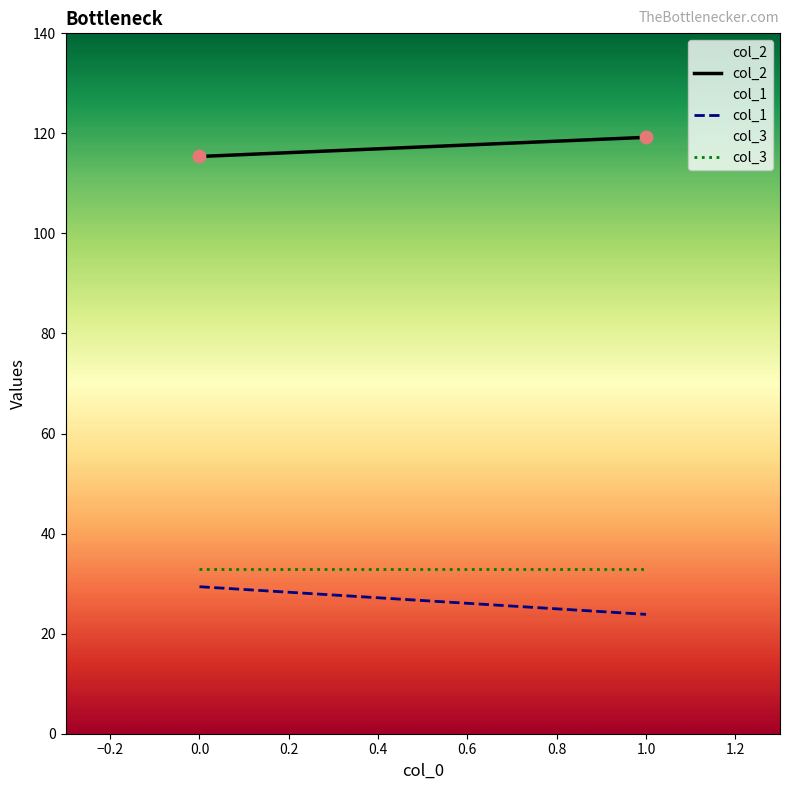

What is the average Y value?

117.3